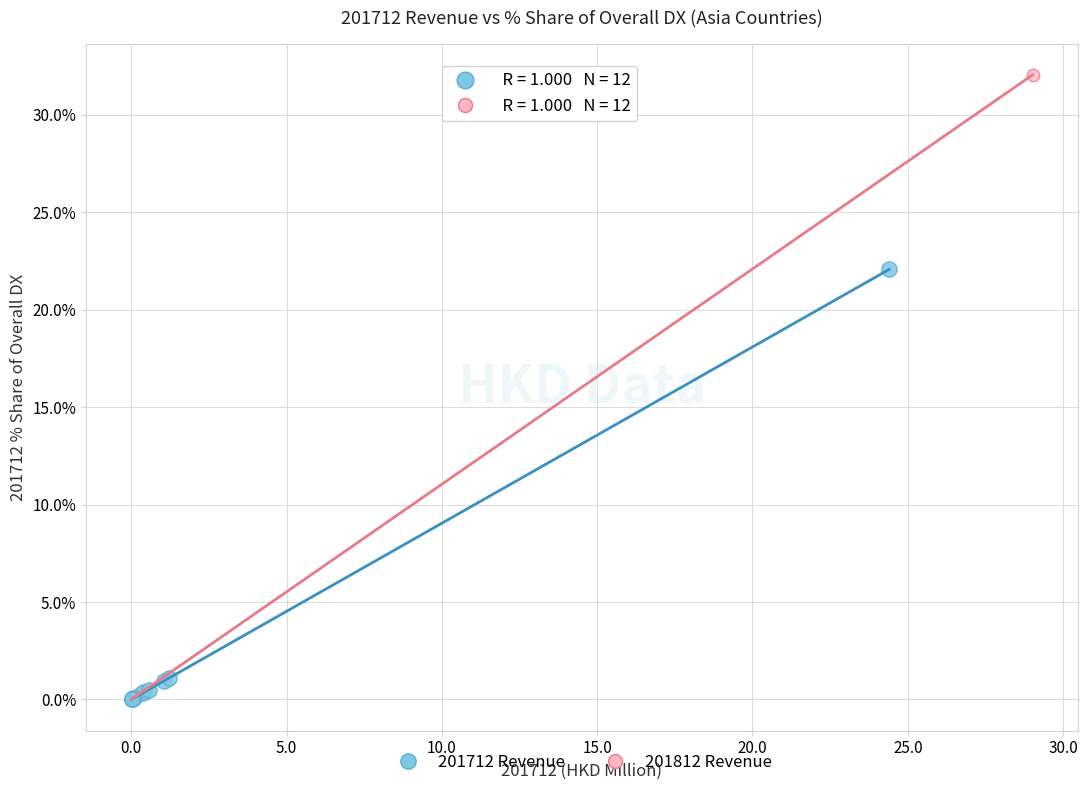

Which series reaches the maximum Y coordinate?

201812 Revenue